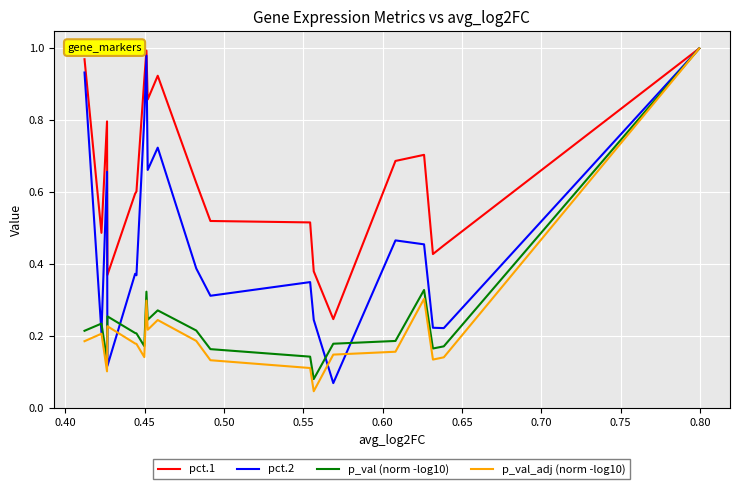

Which series has the largest total across all categories?

pct.1